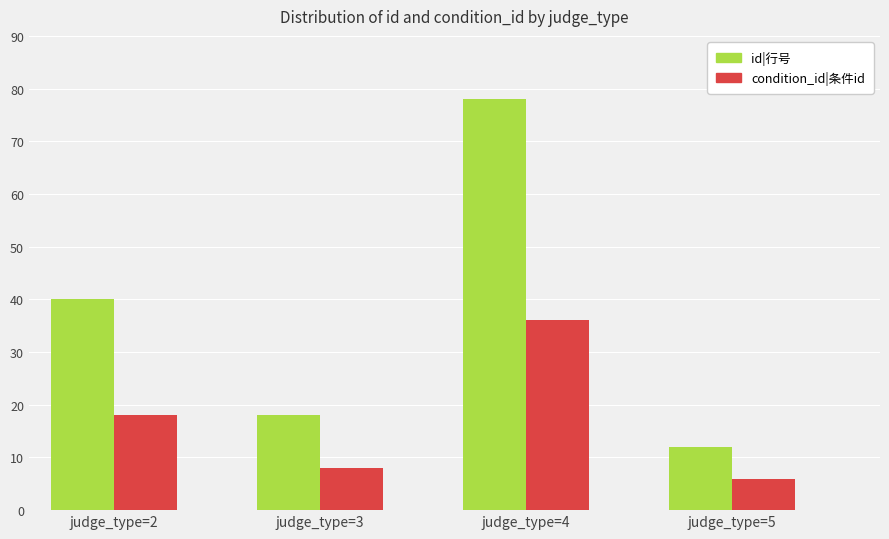

The condition_id|条件id series shows 8 at judge_type=3. True or false?

True